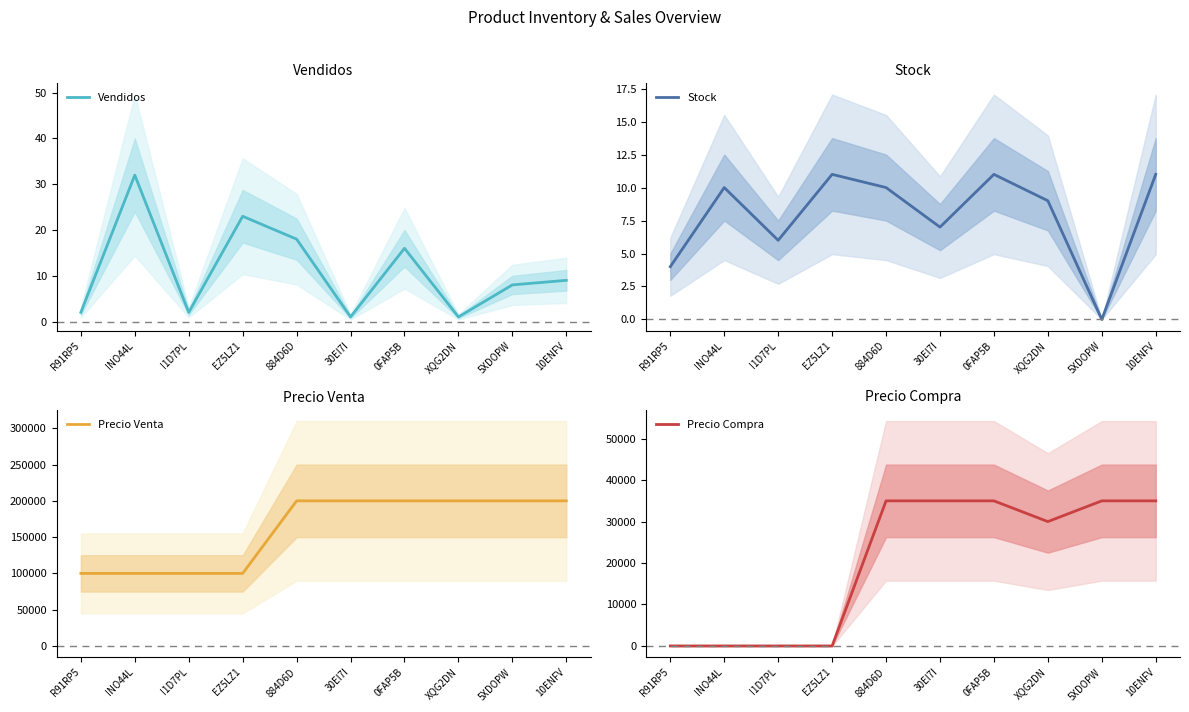

After their last crossing, which series has the higher values: Precio Compra or Stock?

Precio Compra